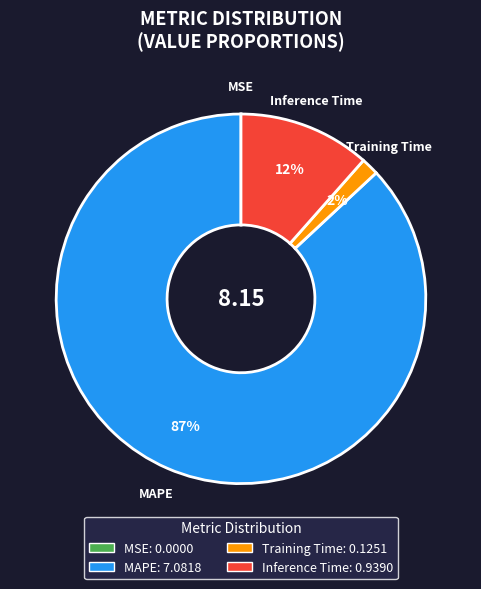

To the nearest percent, what is the average slice percentage?

25%